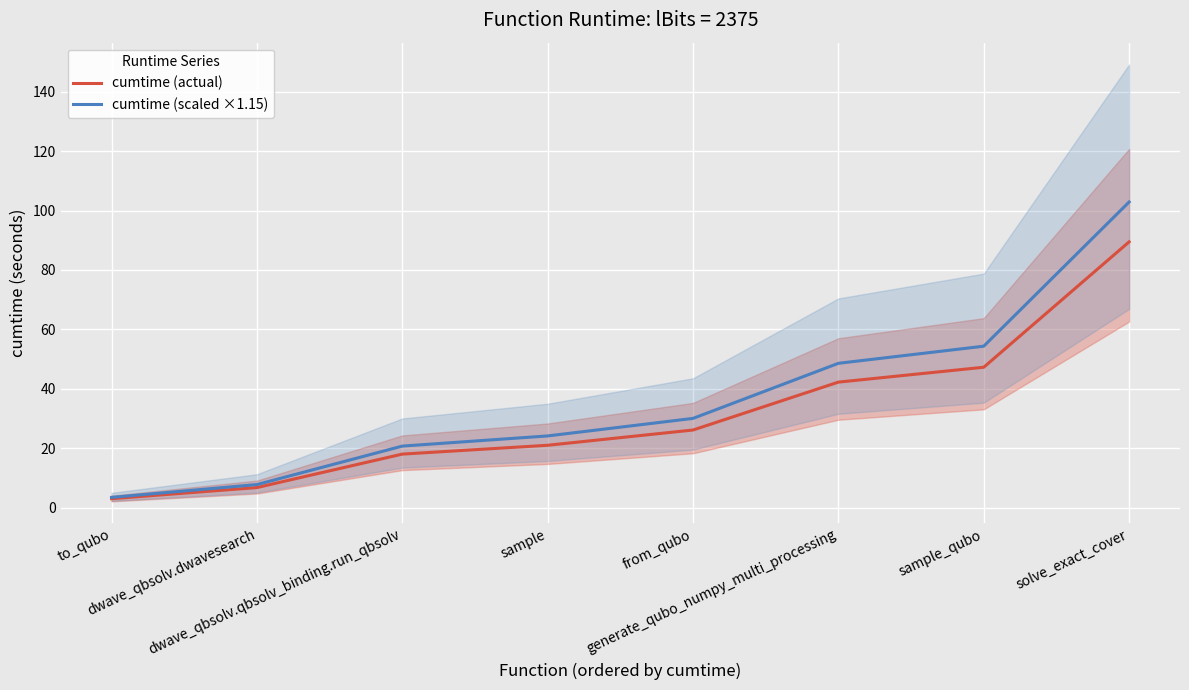

True or false: cumtime (actual) and cumtime (scaled ×1.15) cross at least once.

False